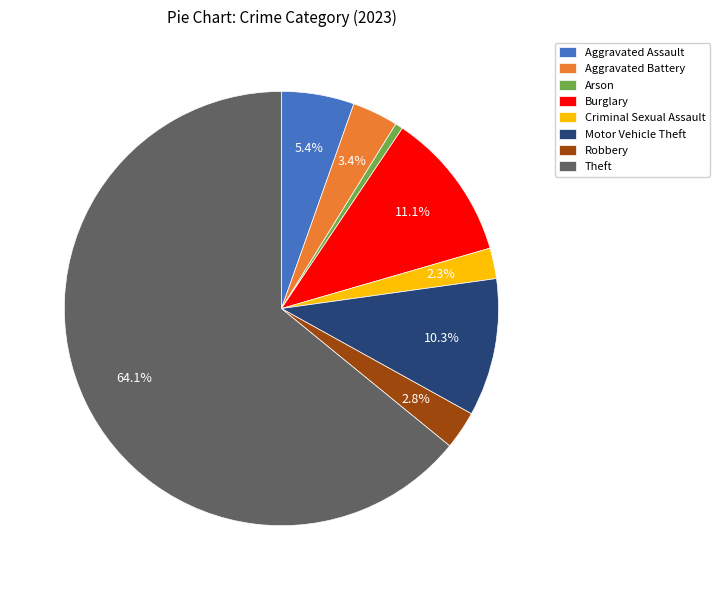

Rank the categories by value from lowest to highest.

Arson, Criminal Sexual Assault, Robbery, Aggravated Battery, Aggravated Assault, Motor Vehicle Theft, Burglary, Theft